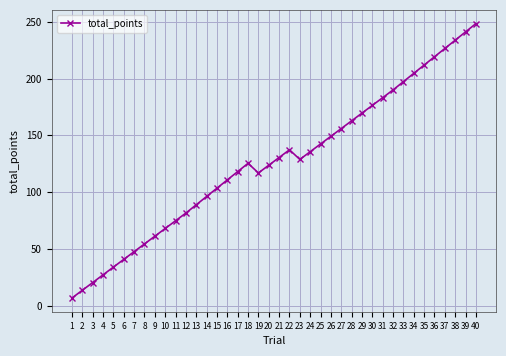

Reading left to right, extract all data points from this chart.

6.8	13.6	20.4	27.2	34.0	40.8	47.6	54.4	61.2	68.0	74.8	81.6	88.9	96.2	103.5	110.8	118.1	125.4	116.9	123.7	130.5	137.3	128.8	135.6	142.4	149.2	156.0	162.8	169.6	176.4	183.2	190.0	197.3	204.6	211.9	219.2	226.5	233.8	241.1	248.4